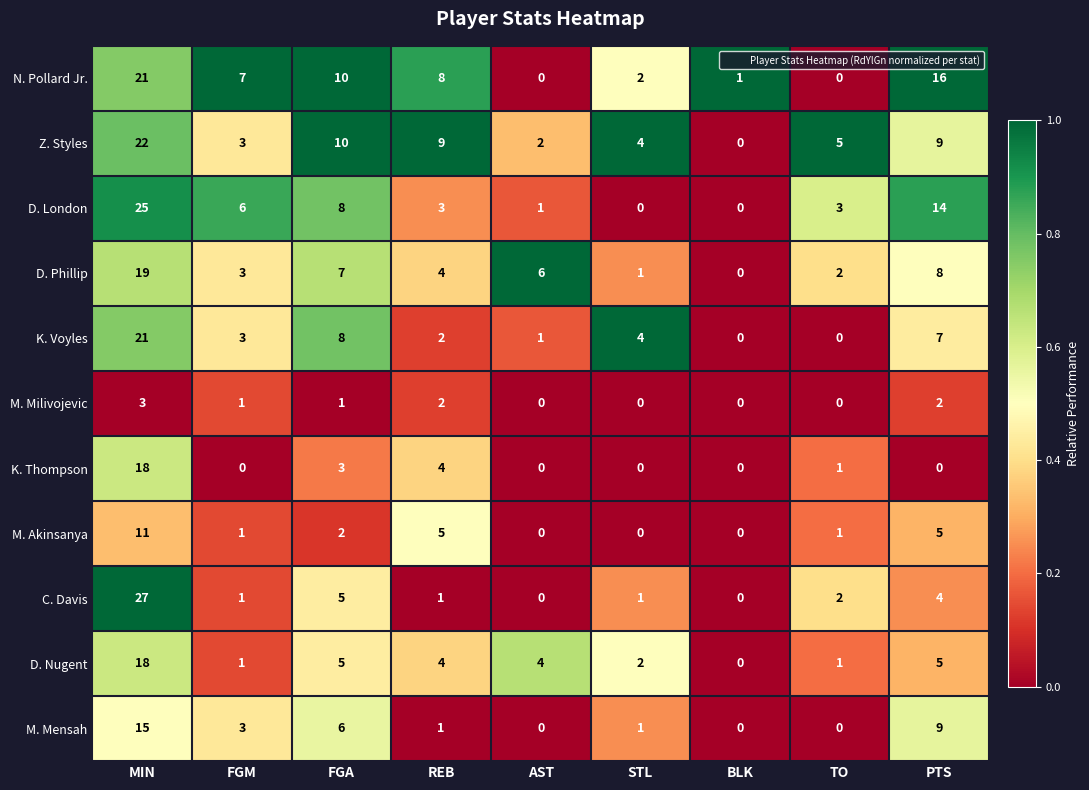

Is the value of D. Nugent at REB greater than the value of K. Thompson at STL?

Yes